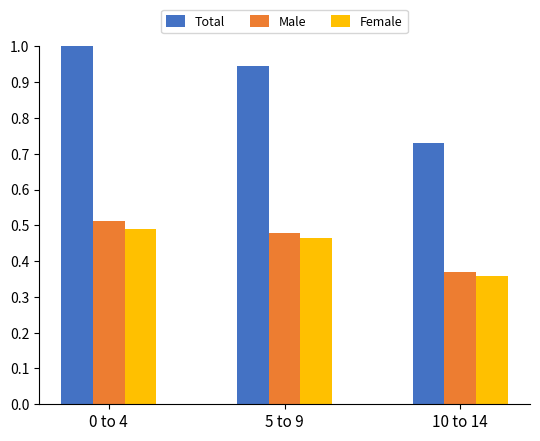

Which label corresponds to the smallest value in the chart?

10 to 14